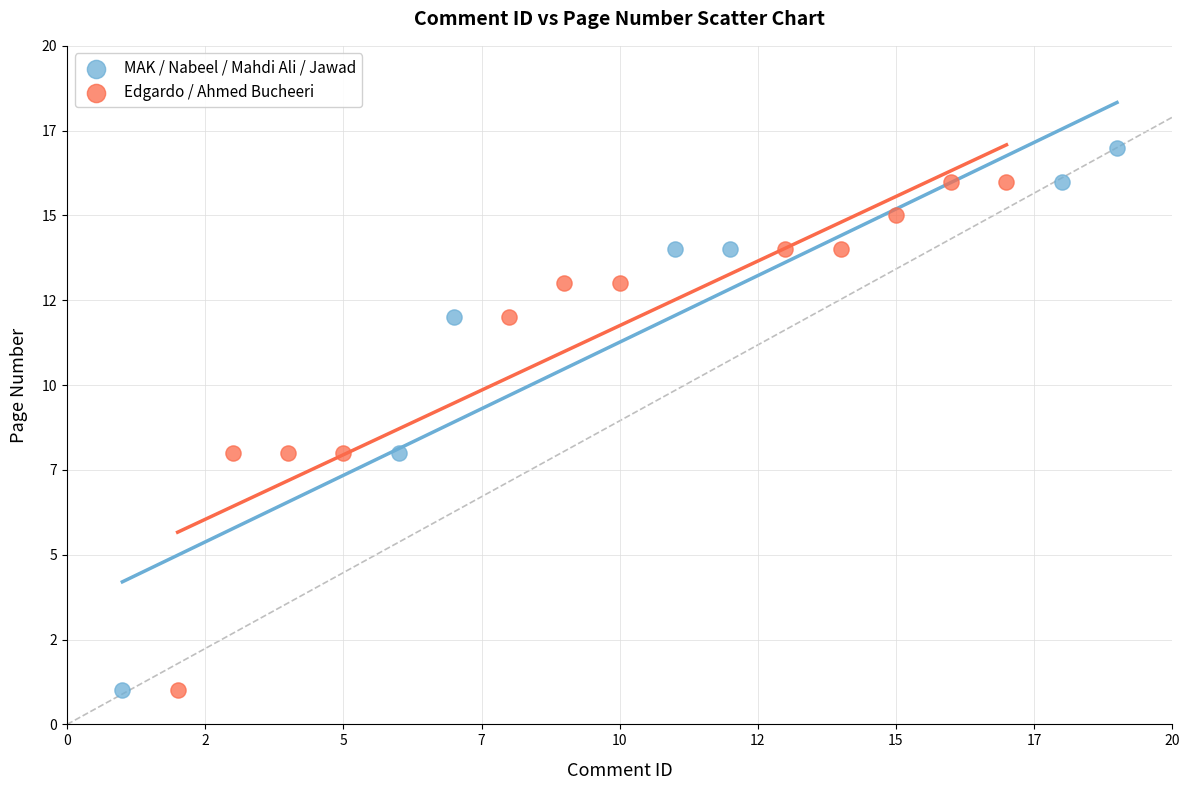

What are all the series names shown in the legend?

MAK / Nabeel / Mahdi Ali / Jawad, Edgardo / Ahmed Bucheeri